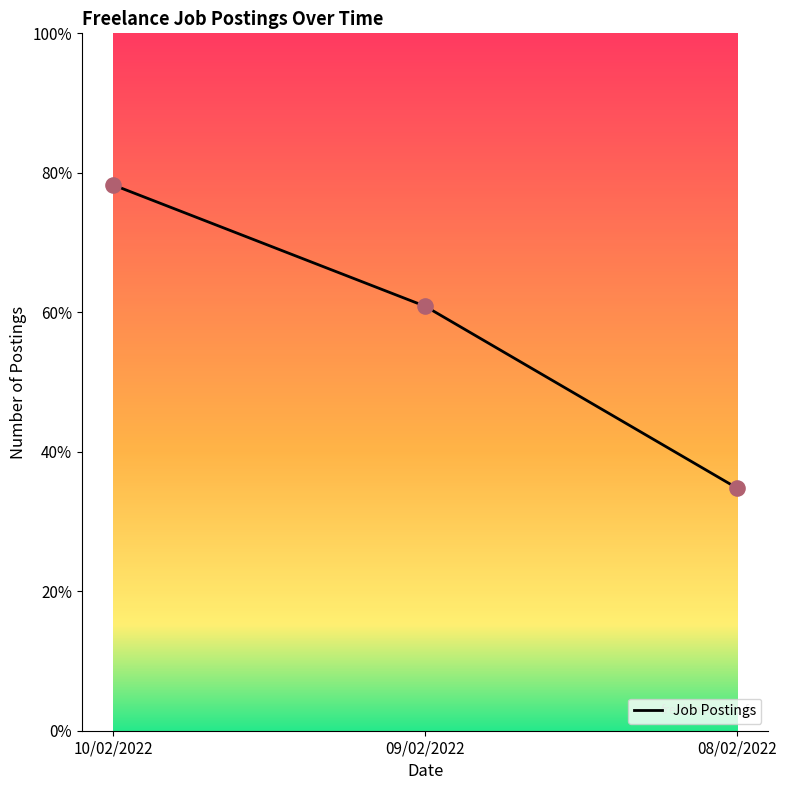

Approximately how many times larger is the value at 10/02/2022 compared to 09/02/2022?

1.3